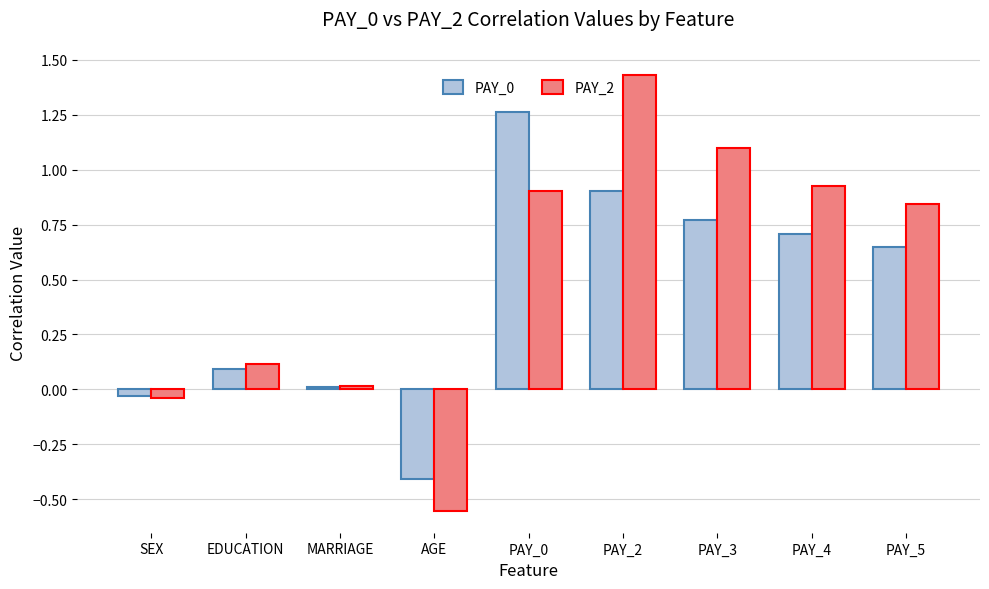

Which series has the widest spread of values?

PAY_2